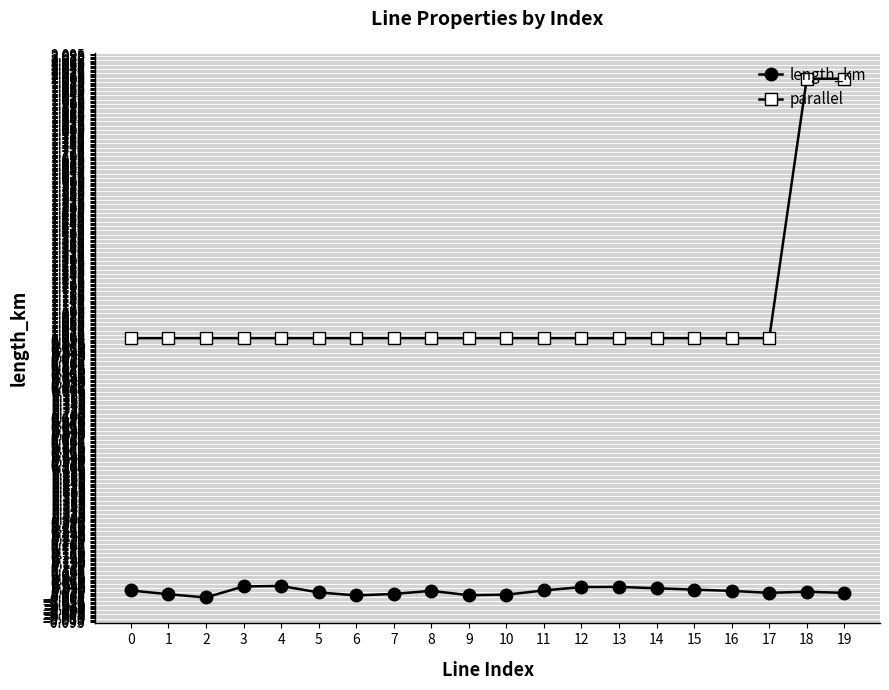

How many lines are shown in the chart?

2